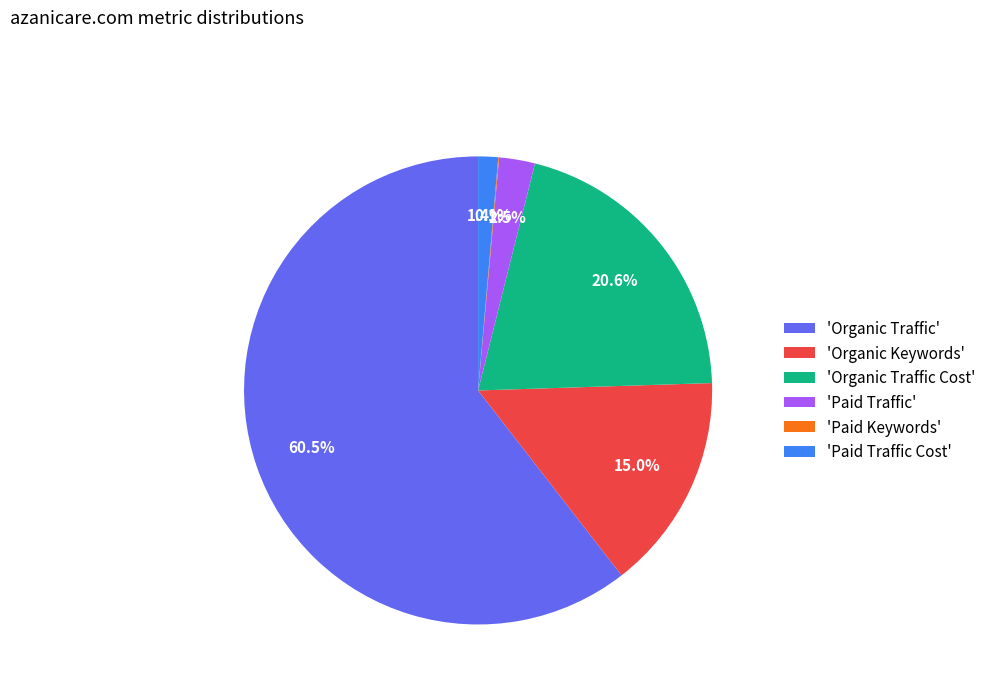

To the nearest percent, what is the difference between the largest and smallest slice percentages?

60%